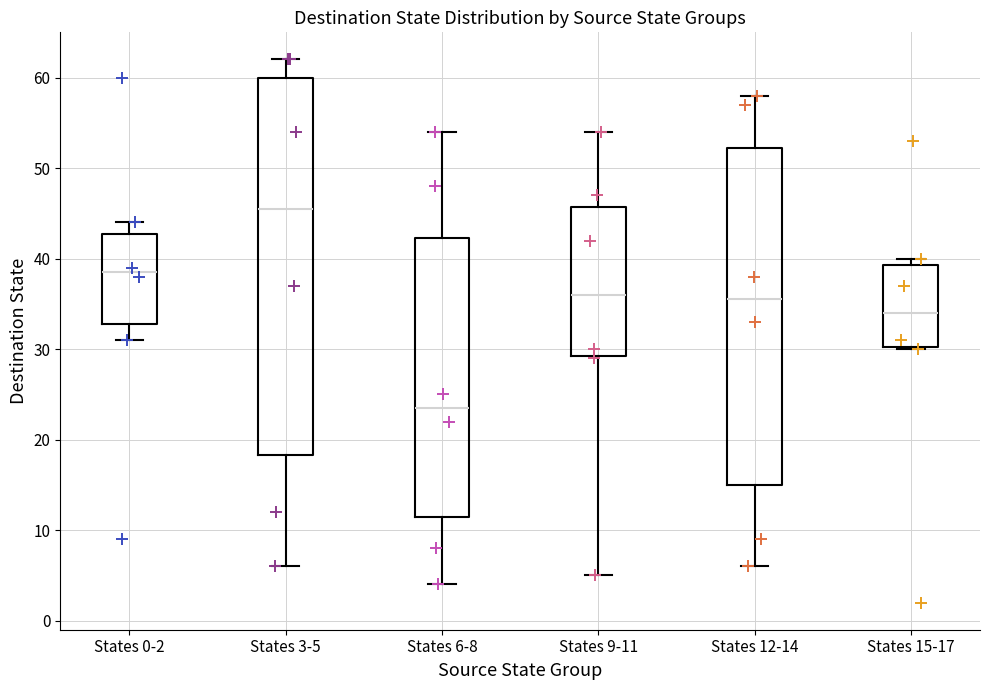

Reading left to right, read every box against the y-axis: the position of its median line, the range the box covers, and the ends of its whiskers. The values are not printed on the chart, so give them approximately, as read against the axis.

States 0-2: median 39, box 33 to 43, whiskers 31 to 44
States 3-5: median 46, box 18 to 60, whiskers 6 to 62
States 6-8: median 24, box 12 to 42, whiskers 4 to 54
States 9-11: median 36, box 29 to 46, whiskers 5 to 54
States 12-14: median 36, box 15 to 52, whiskers 6 to 58
States 15-17: median 34, box 30 to 39, whiskers 30 to 40